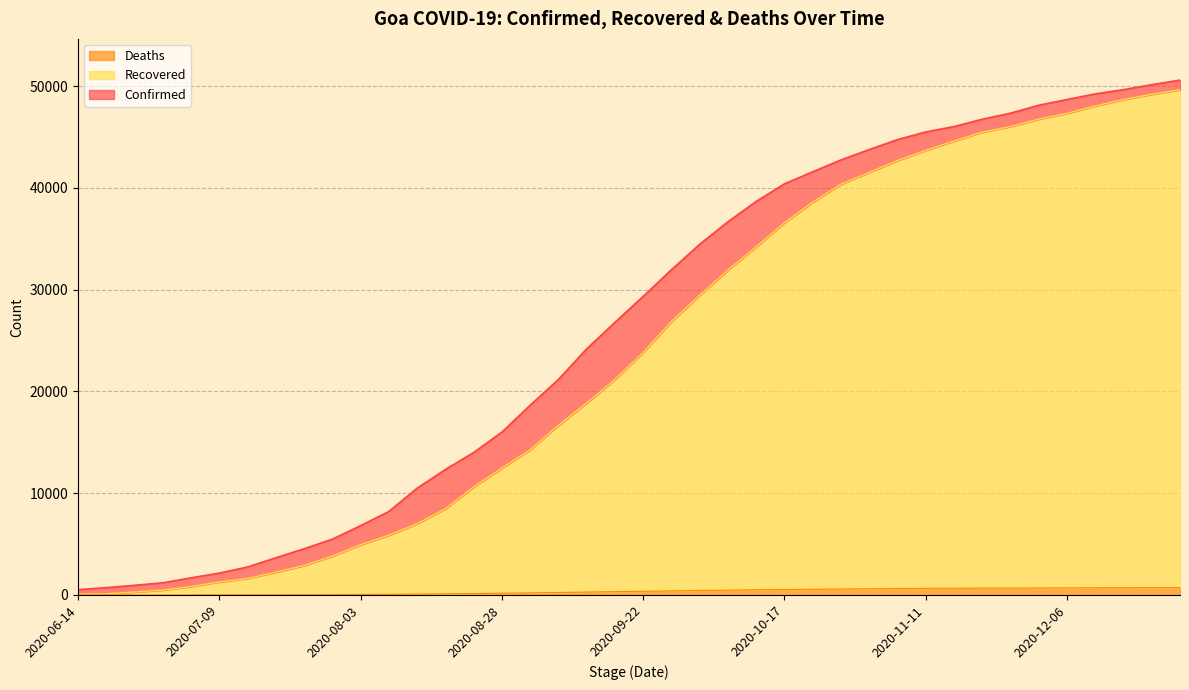

Where does the Confirmed series first go above 29343?

2020-09-27